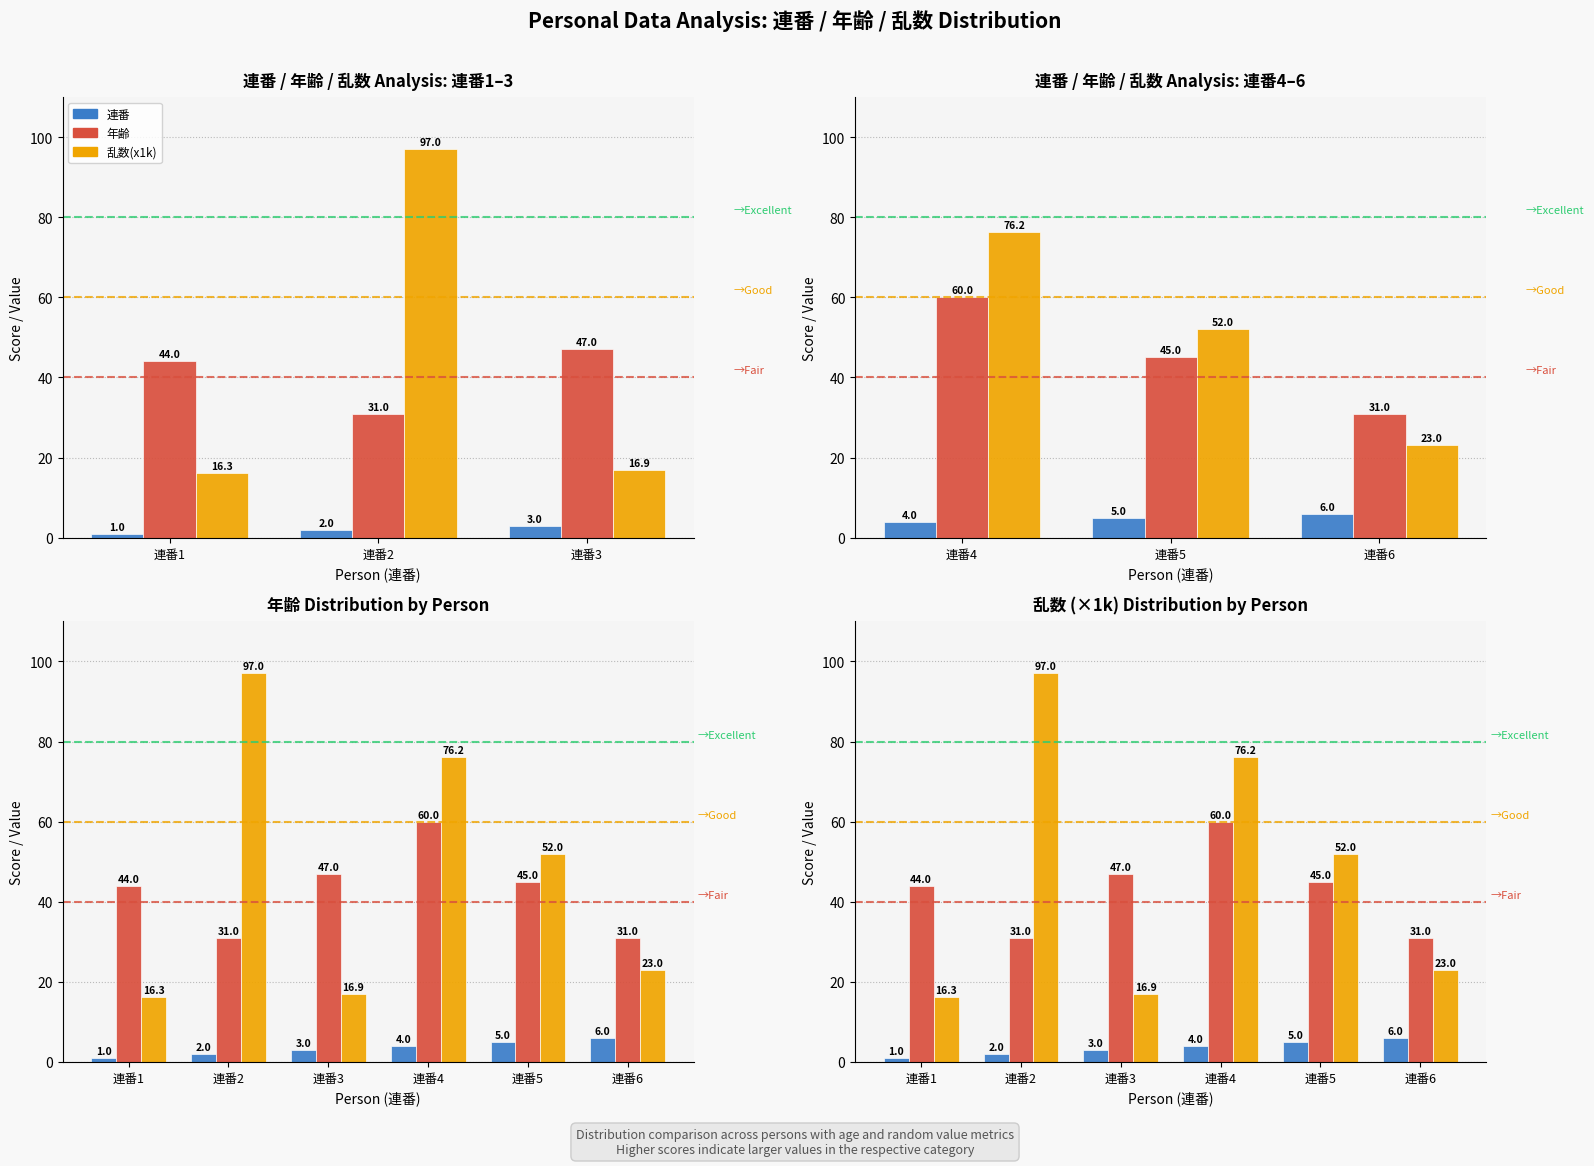

At how many categories does at least one series exceed 26?

6